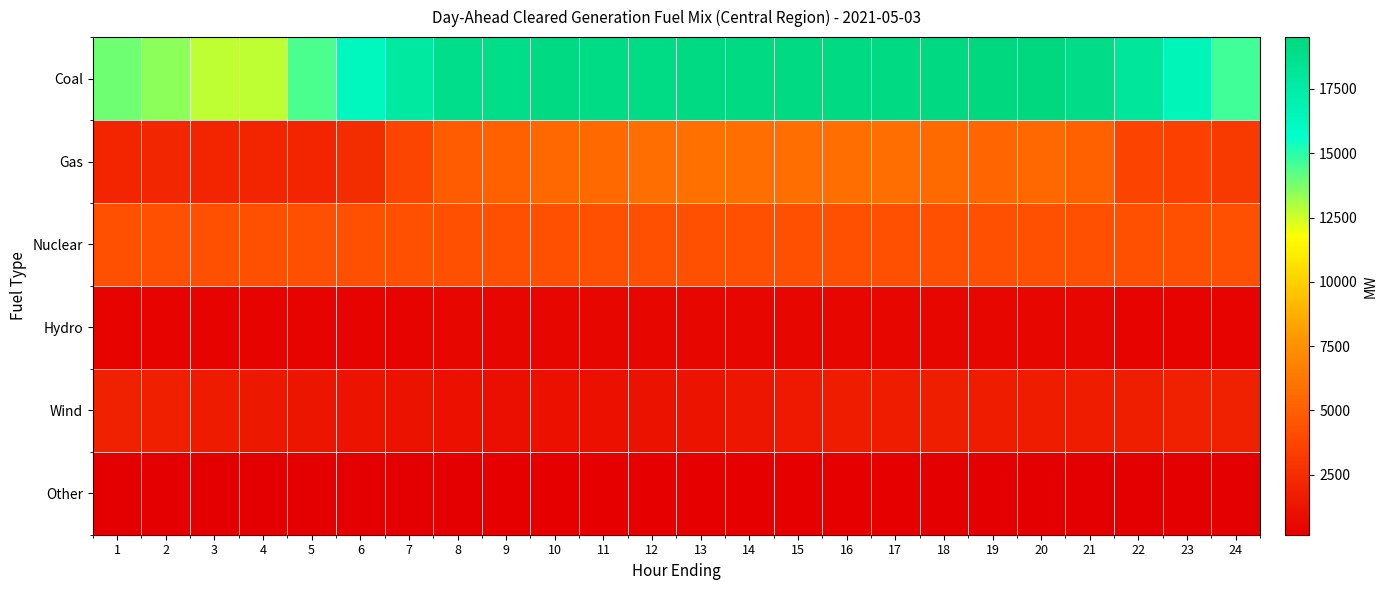

Which label corresponds to the smallest value in the chart?

6